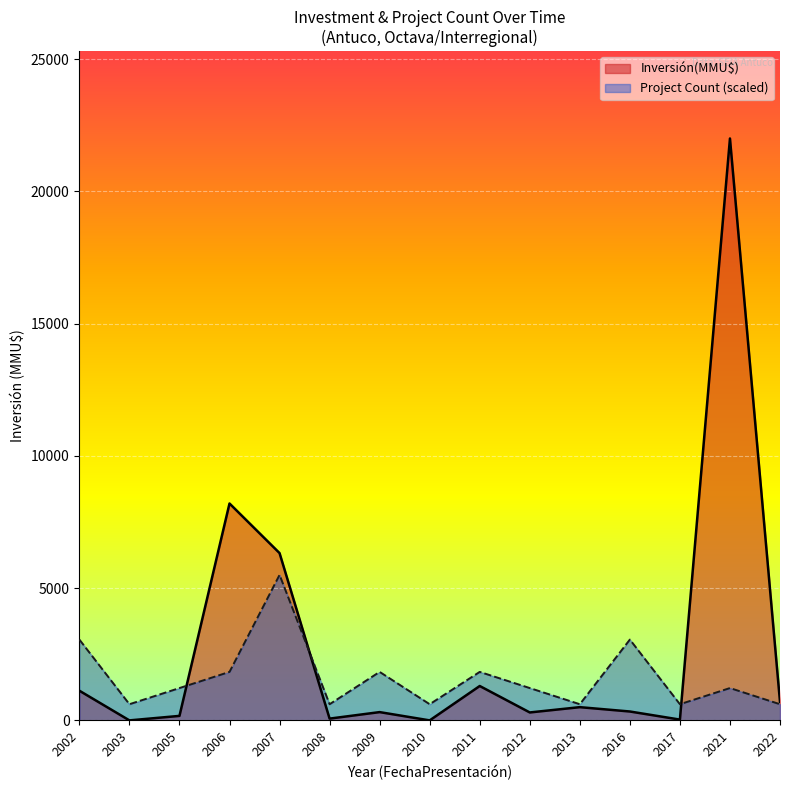

Which series has the widest spread of values?

Inversión(MMU$)